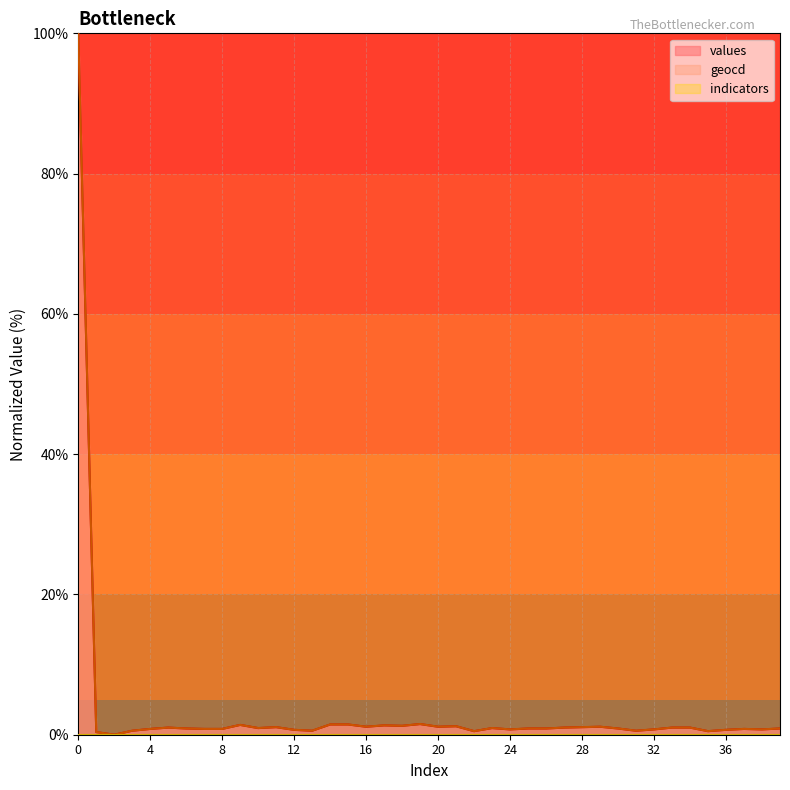

True or false: geocd and values cross at least once.

False